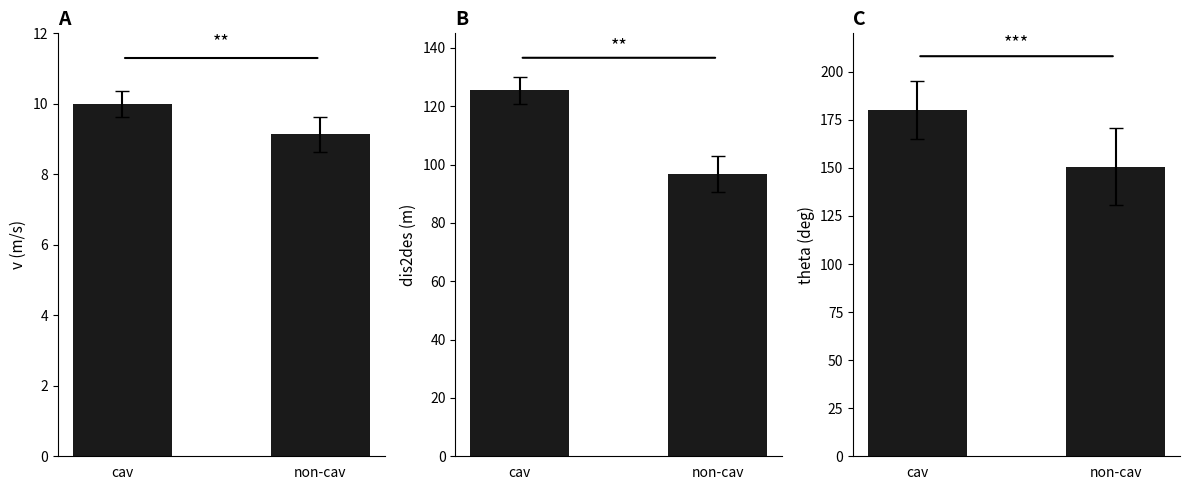

True or false: v has a value of 15.2 at non-cav.

False